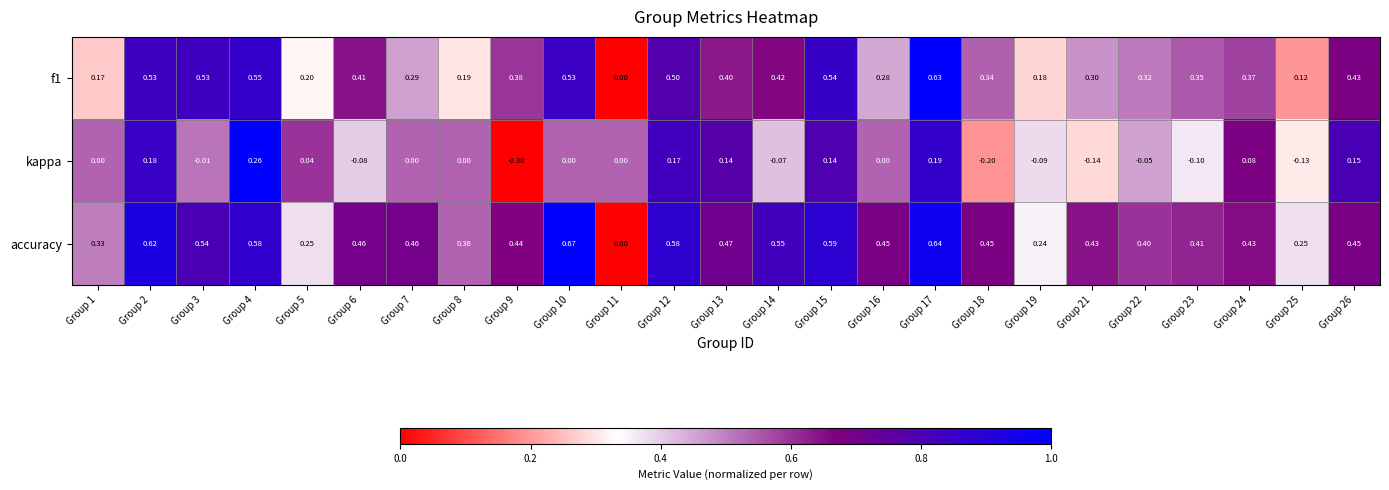

What is the difference between the highest and lowest values at Group 8?

0.4